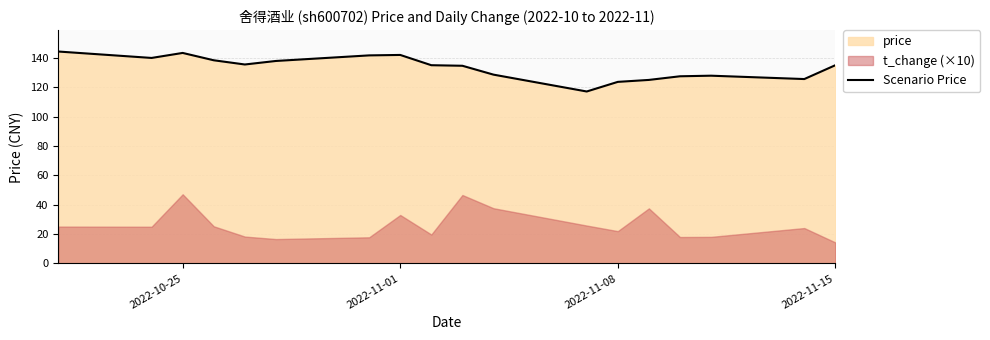

What is the highest value of the Scenario Price series?

144.3